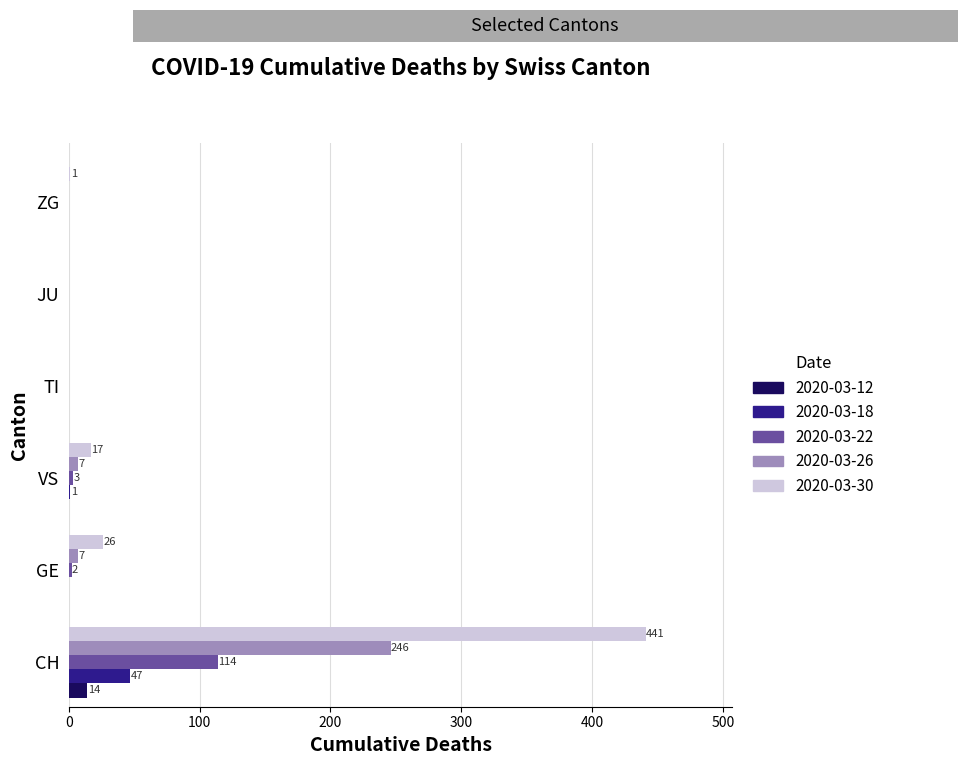

At which category is the sum across all series the highest?

CH